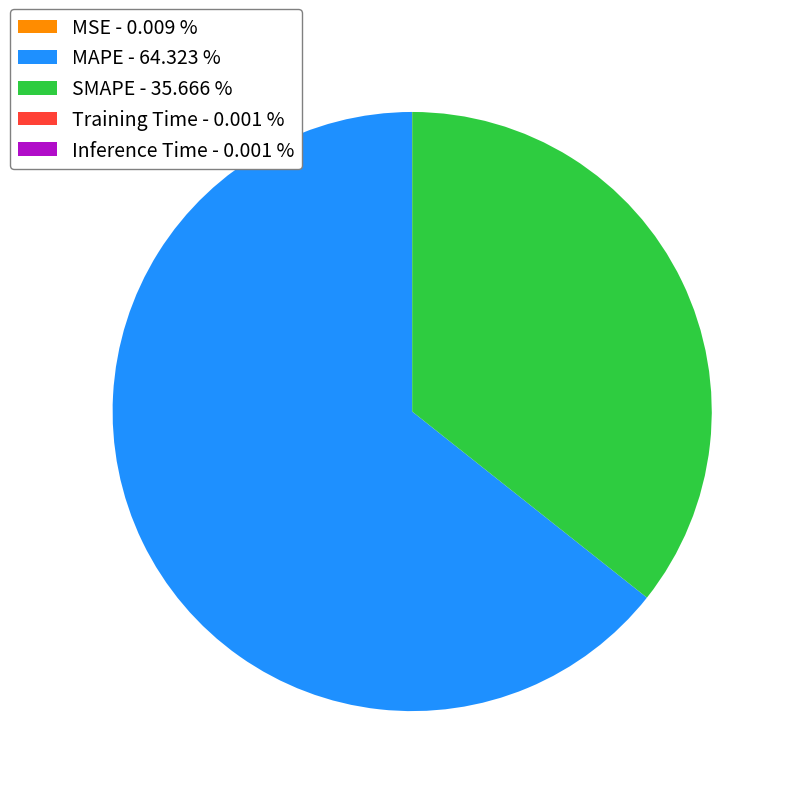

Is there a majority slice in this chart?

Yes